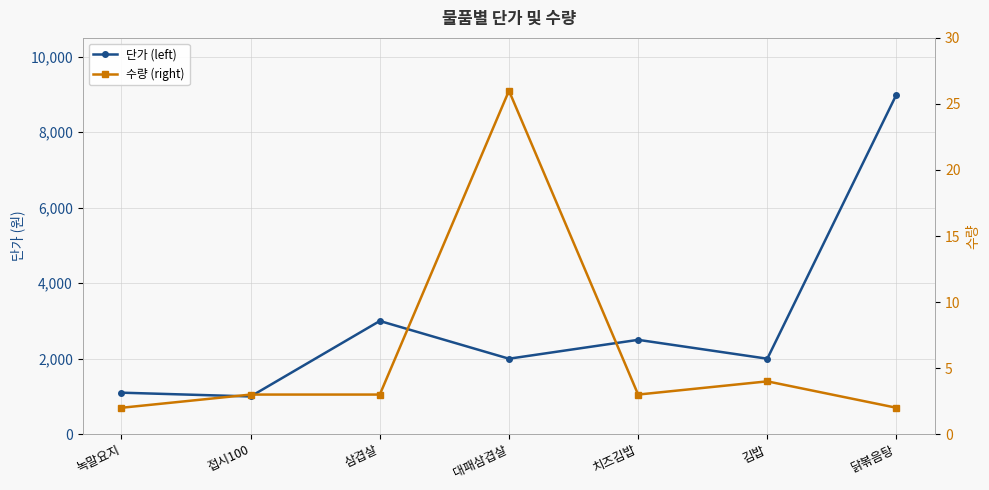

What position from the right is 접시100?

6